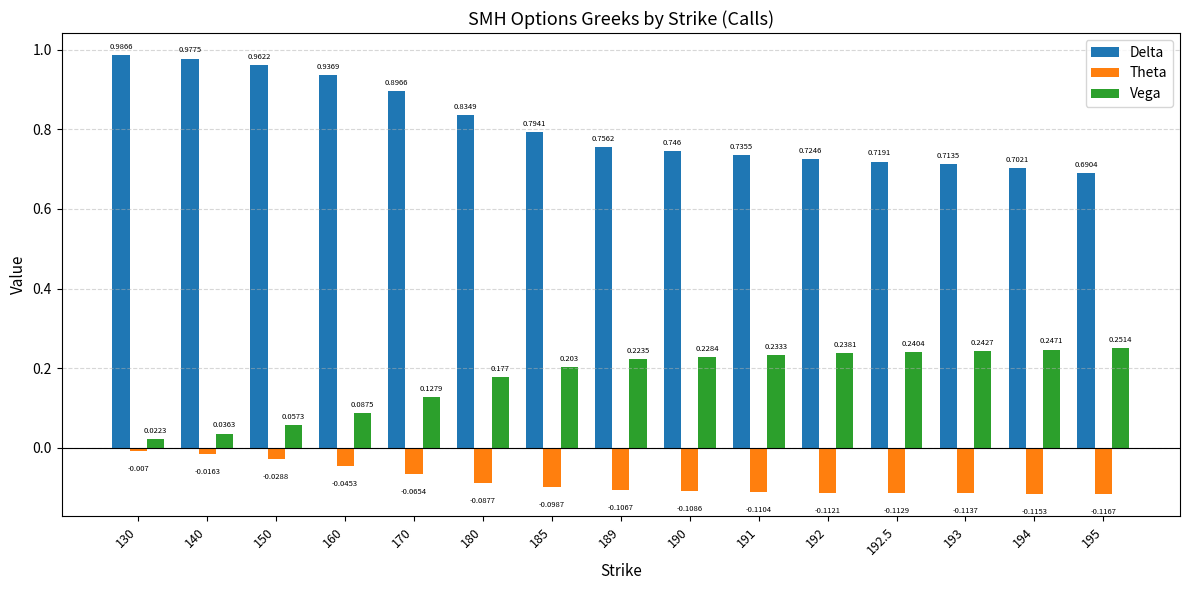

Between 191 and 193, which series saw the biggest shift?

Delta